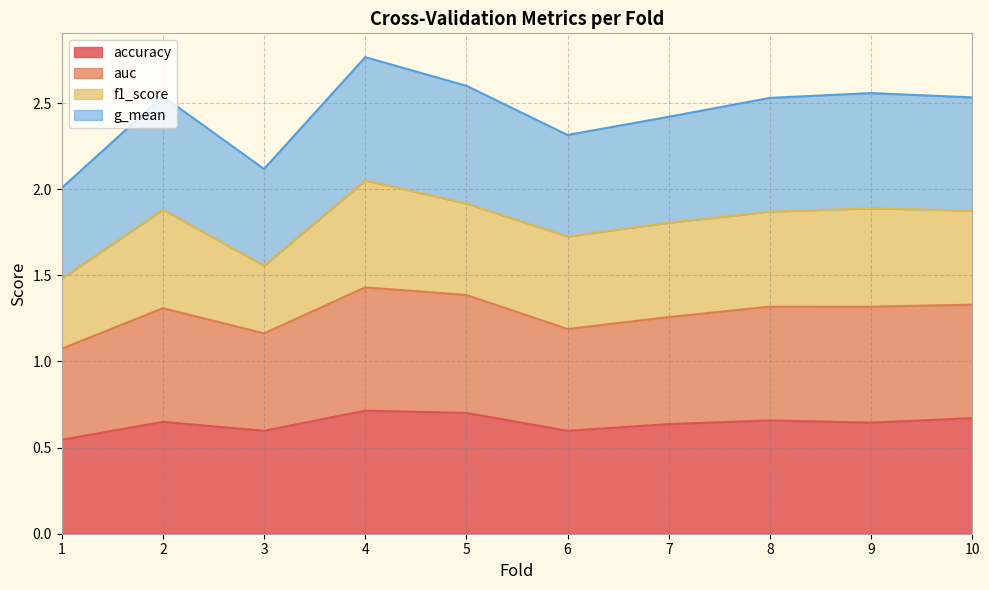

What is the difference between the maximum and minimum values in the accuracy series?

0.2